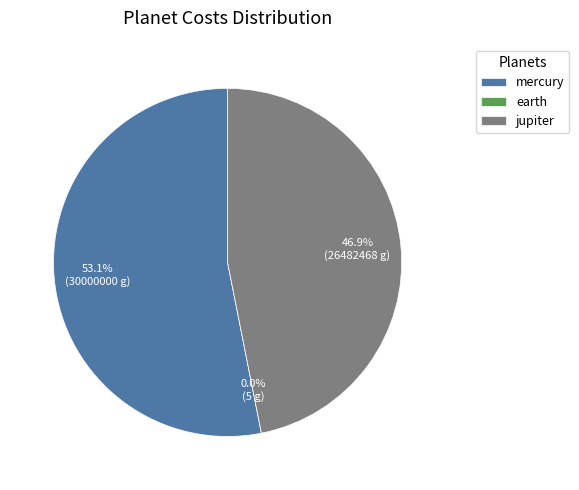

What is the change in value from earth to jupiter?

+26482463